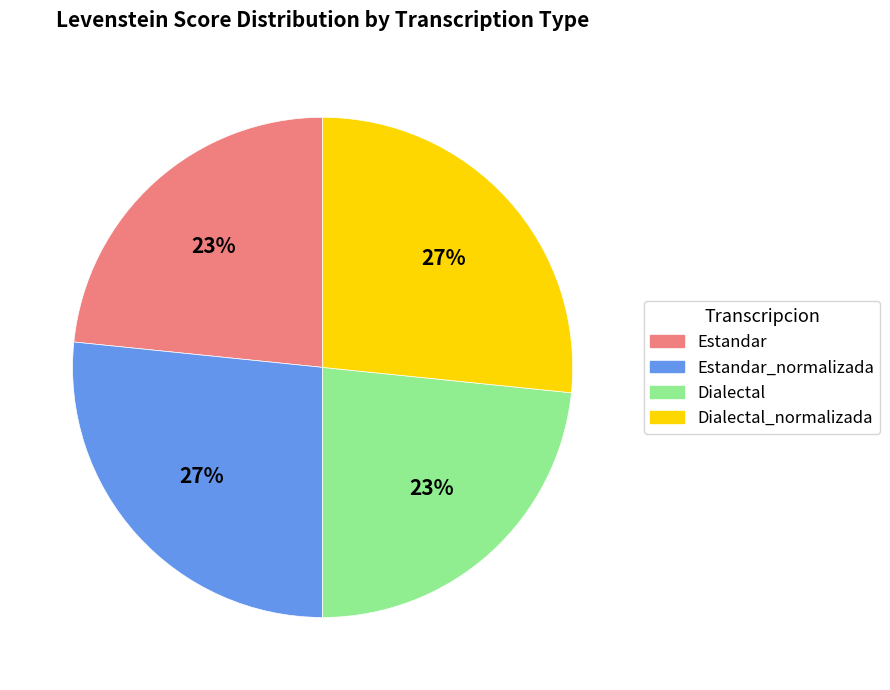

Does any single category account for the majority?

No